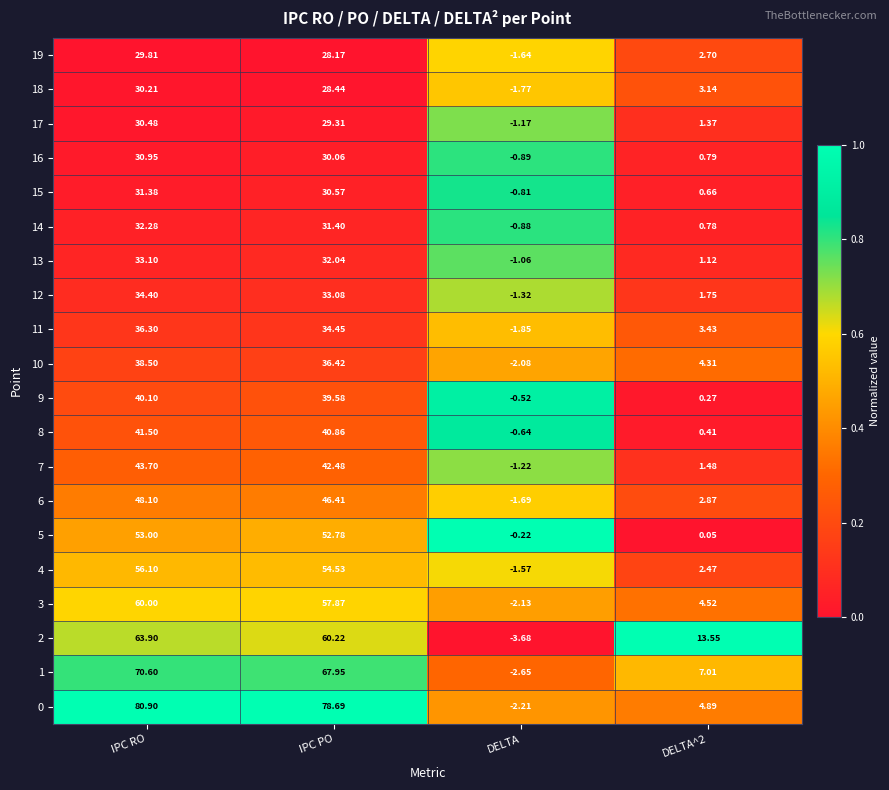

Rank the series by their maximum value, from highest to lowest.

0, 1, 2, 3, 4, 5, 6, 7, 8, 9, 10, 11, 12, 13, 14, 15, 16, 17, 18, 19